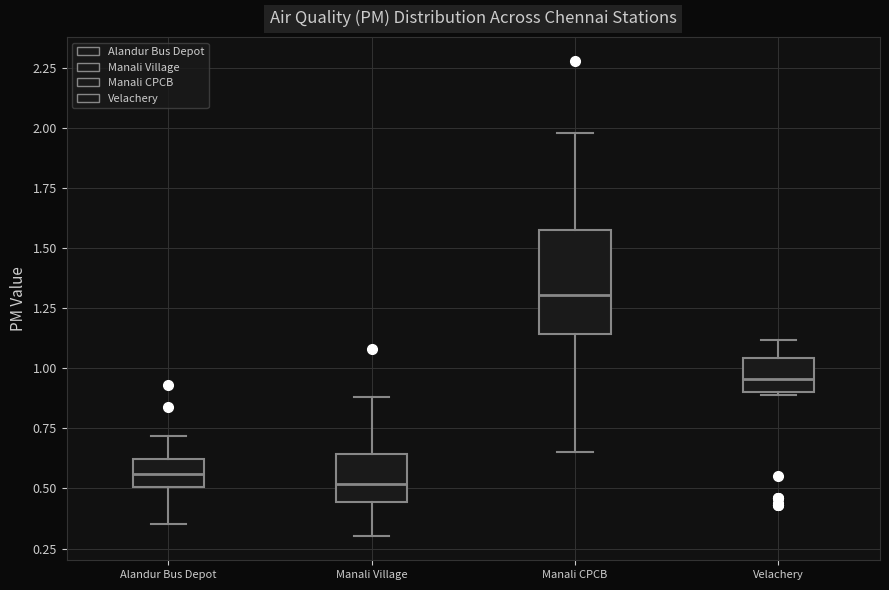

Reading left to right, read every box against the y-axis: the position of its median line, the range the box covers, and the ends of its whiskers. The values are not printed on the chart, so give them approximately, as read against the axis.

Alandur Bus Depot: median 0.55, box 0.50 to 0.60, whiskers 0.35 to 0.70
Manali Village: median 0.50, box 0.45 to 0.65, whiskers 0.30 to 0.90
Manali CPCB: median 1.30, box 1.15 to 1.60, whiskers 0.65 to 2.00
Velachery: median 0.95, box 0.90 to 1.05, whiskers 0.90 to 1.10